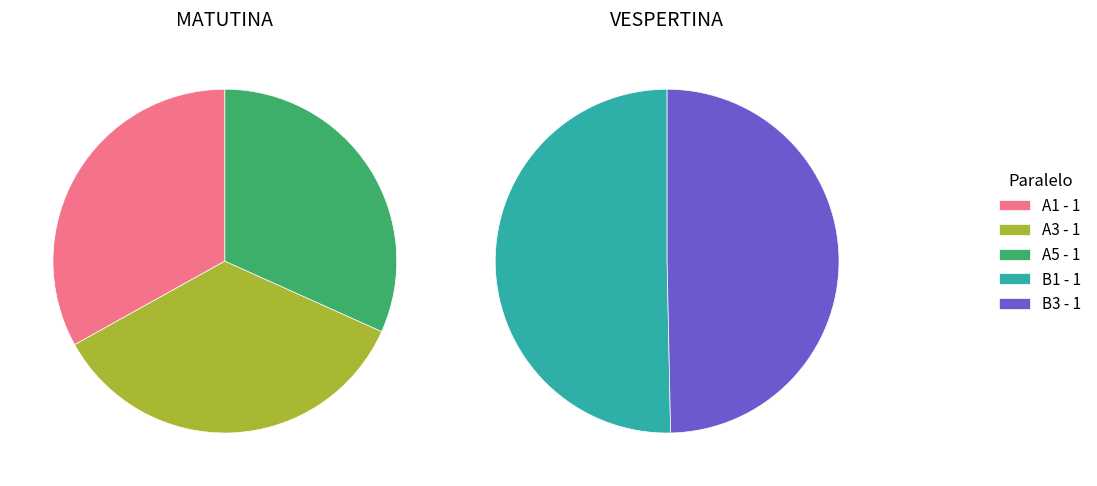

Which slice is the smallest?

A5 - 1